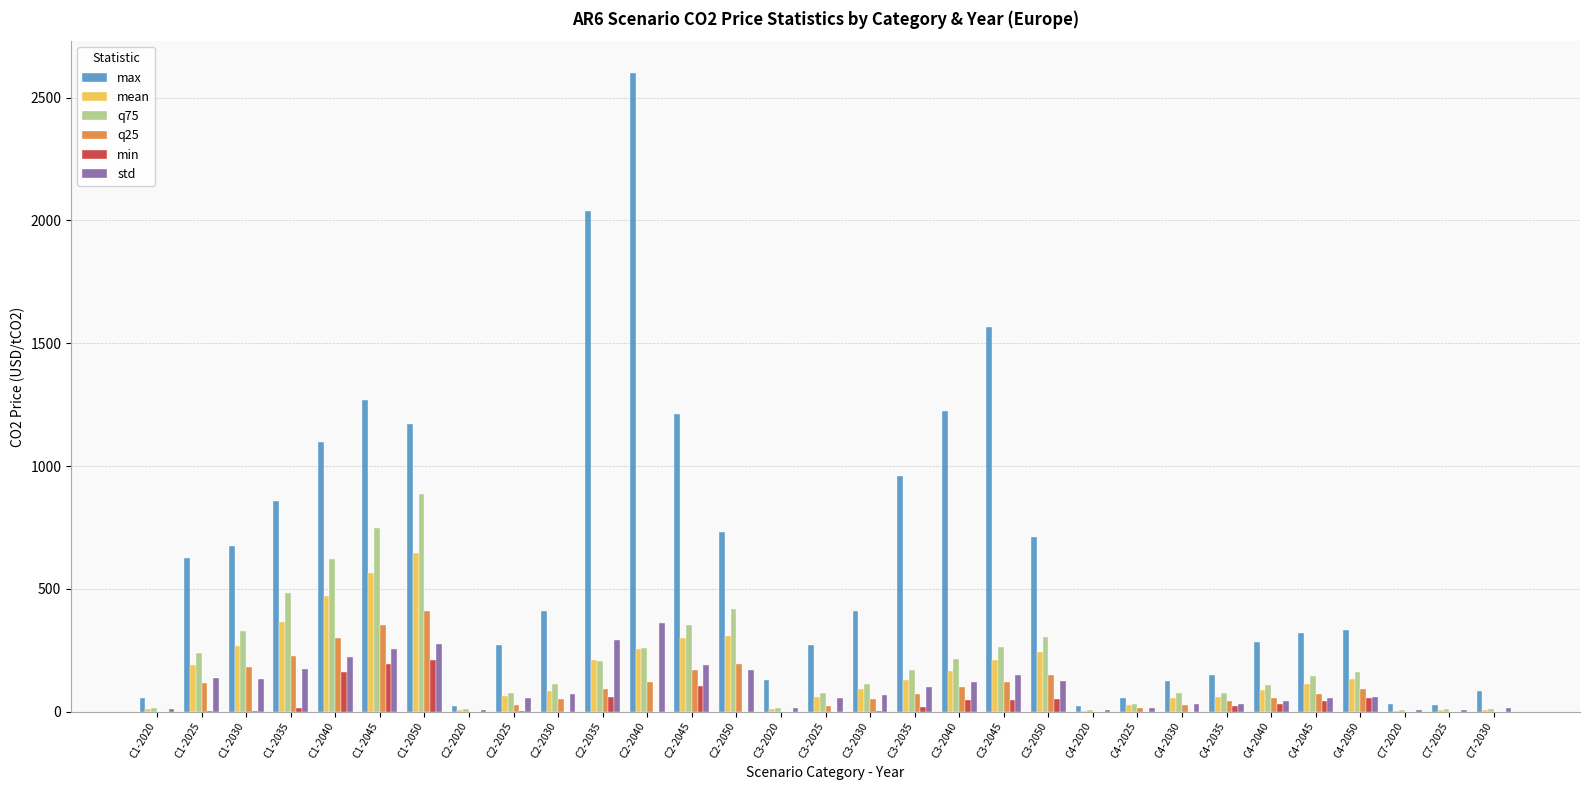

Does the chart contain stacked bars?

No